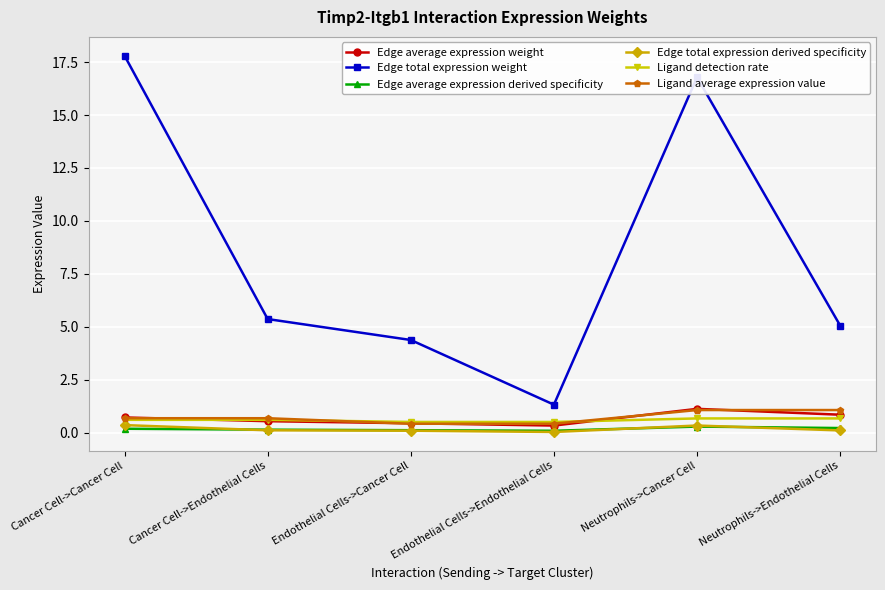

Count the number of categories in the chart.

6